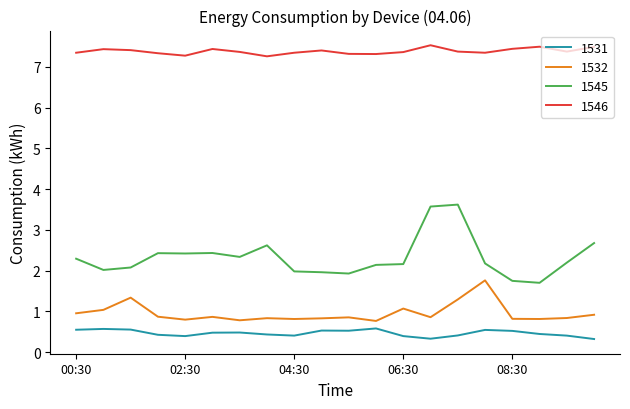

What is the difference between the maximum and minimum values in the 1531 series?

0.3